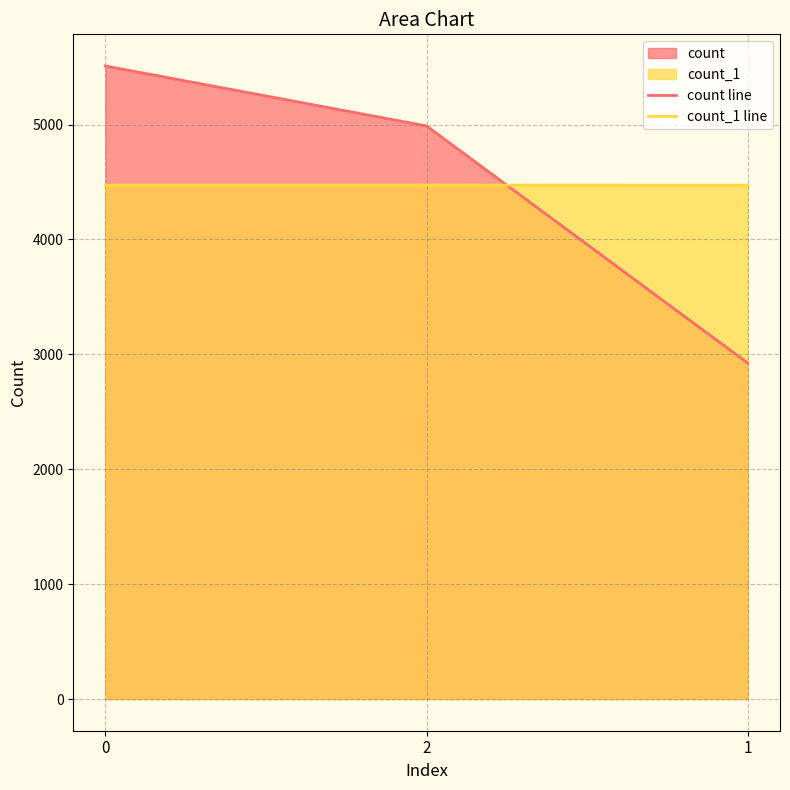

At 0, list the series in order from largest to smallest.

count line, count_1 line